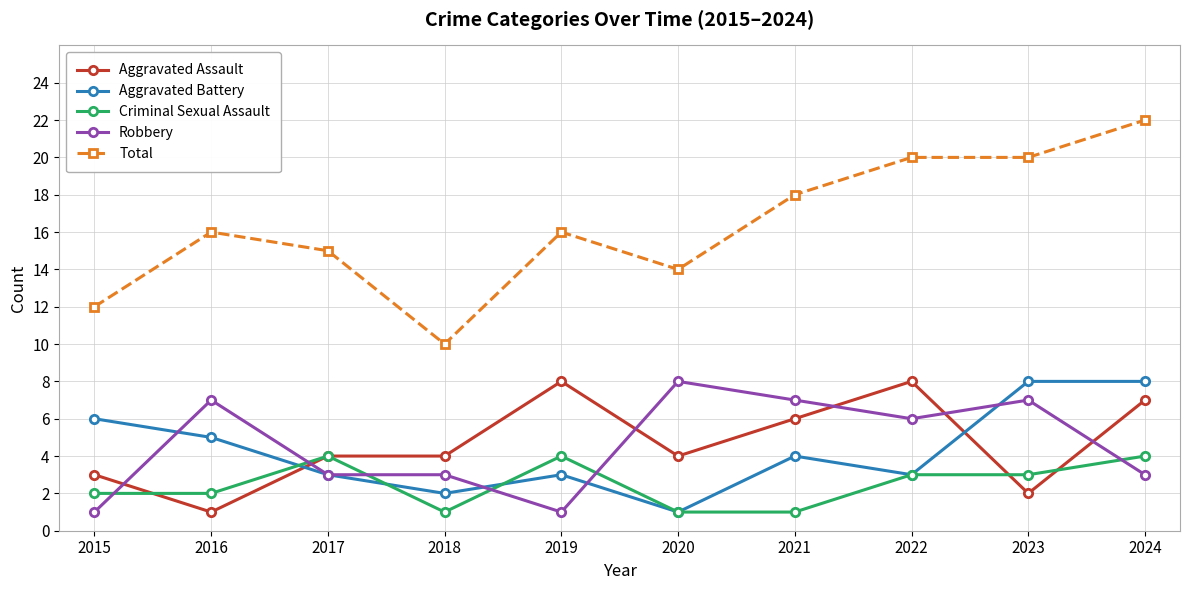

What is the value of the Criminal Sexual Assault point at the 1st from the left?

2